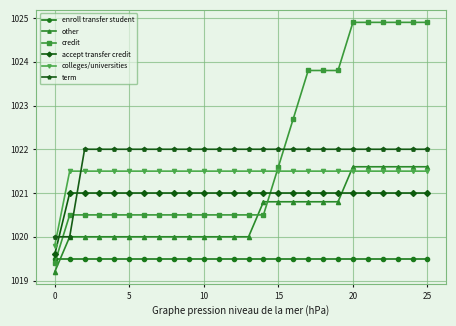

What is the maximum value for term?

1022.0